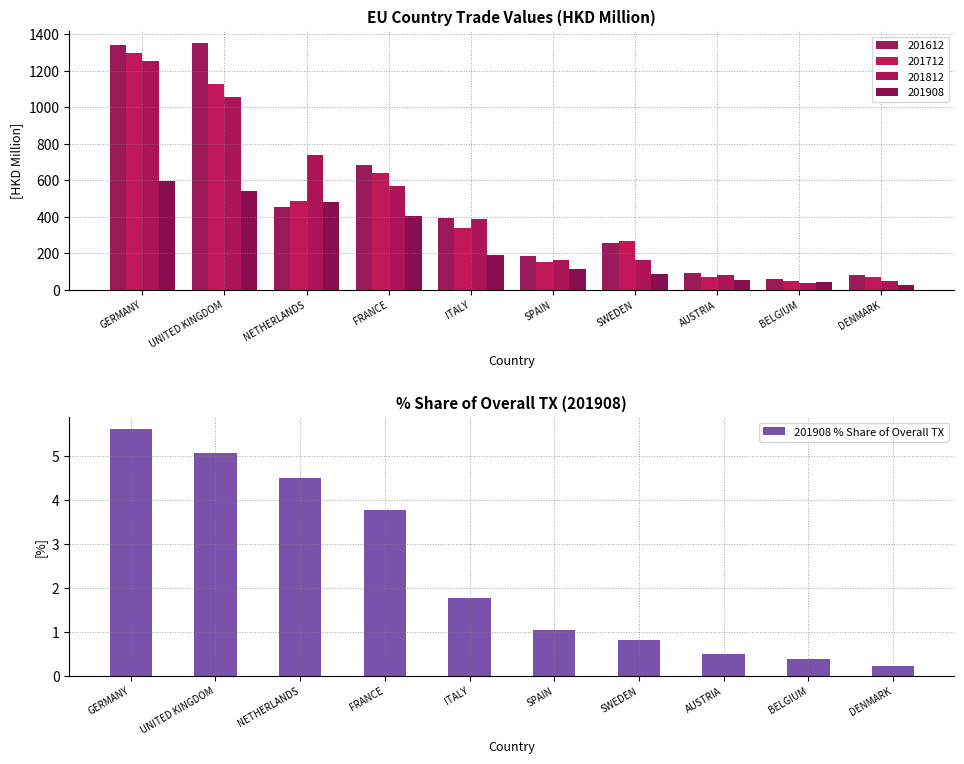

Which category has the highest value in the 201908 % Share of Overall TX series?

GERMANY